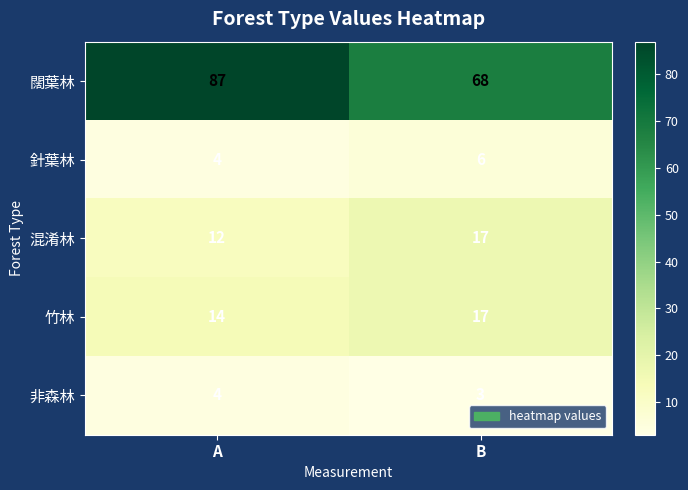

List the labels in order of 非森林 value, smallest first.

B, A